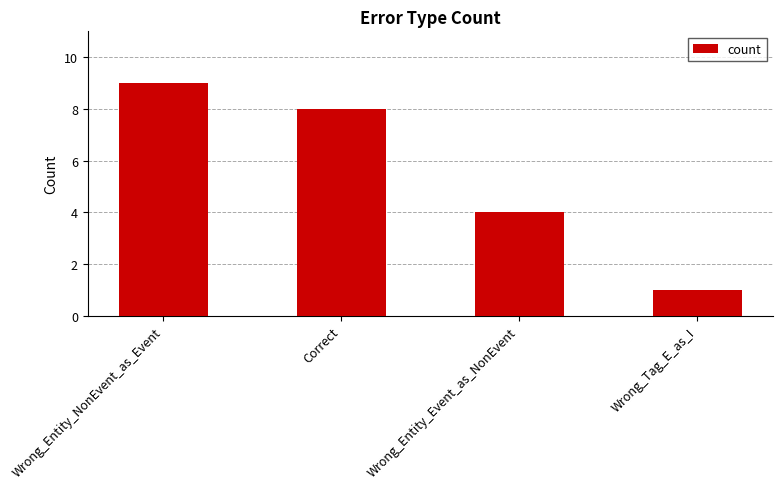

How many data points are less than 8?

2